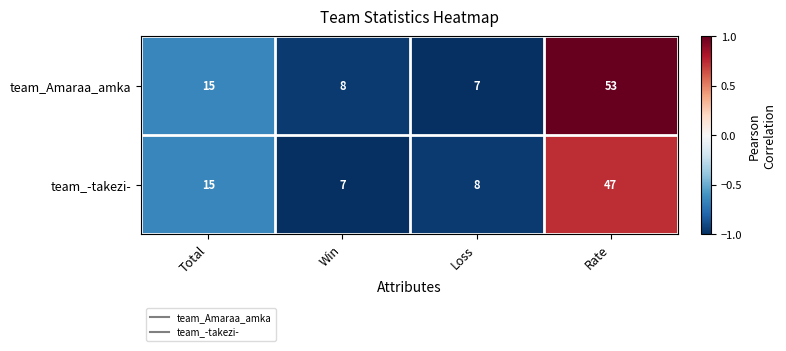

What is the smallest value displayed?

7